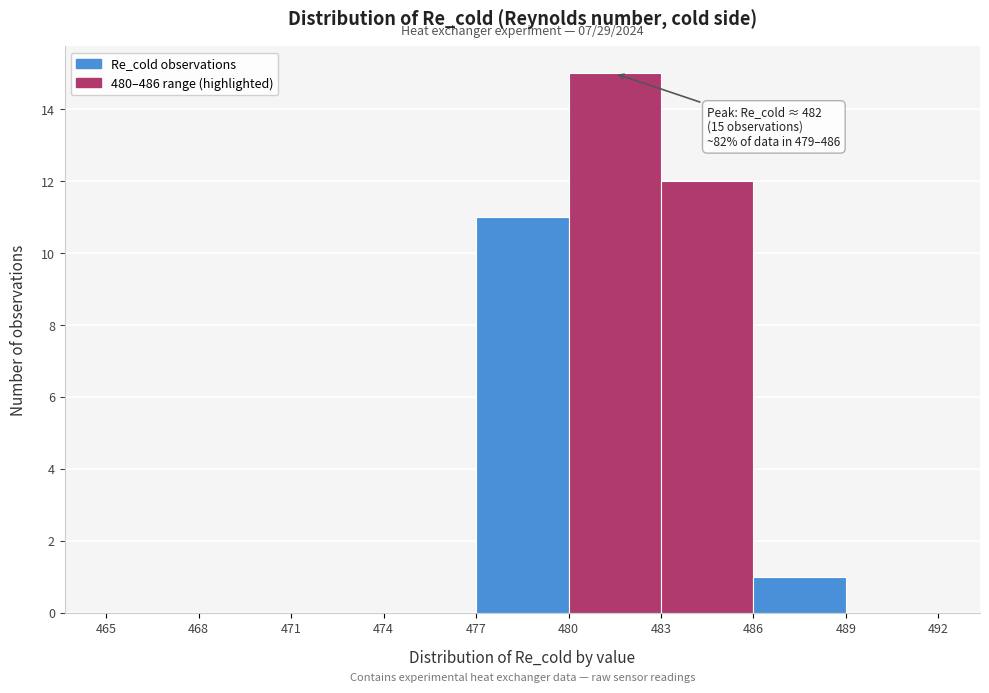

Which range on the x-axis has the tallest bar?

480 to 483